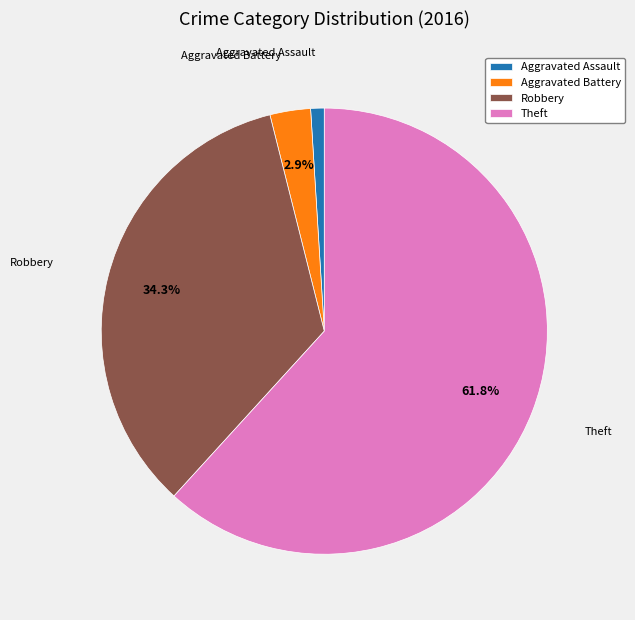

To the nearest percent, what is the difference between the Aggravated Assault and Aggravated Battery slice percentages?

2%